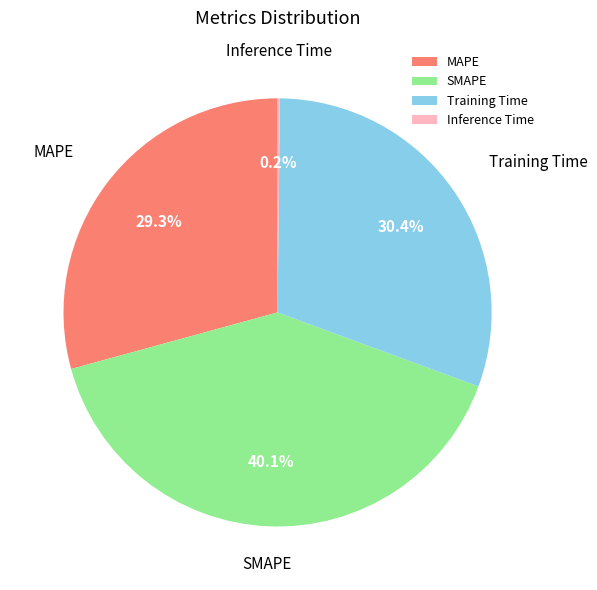

Is the sum of MAPE and SMAPE greater than half?

Yes